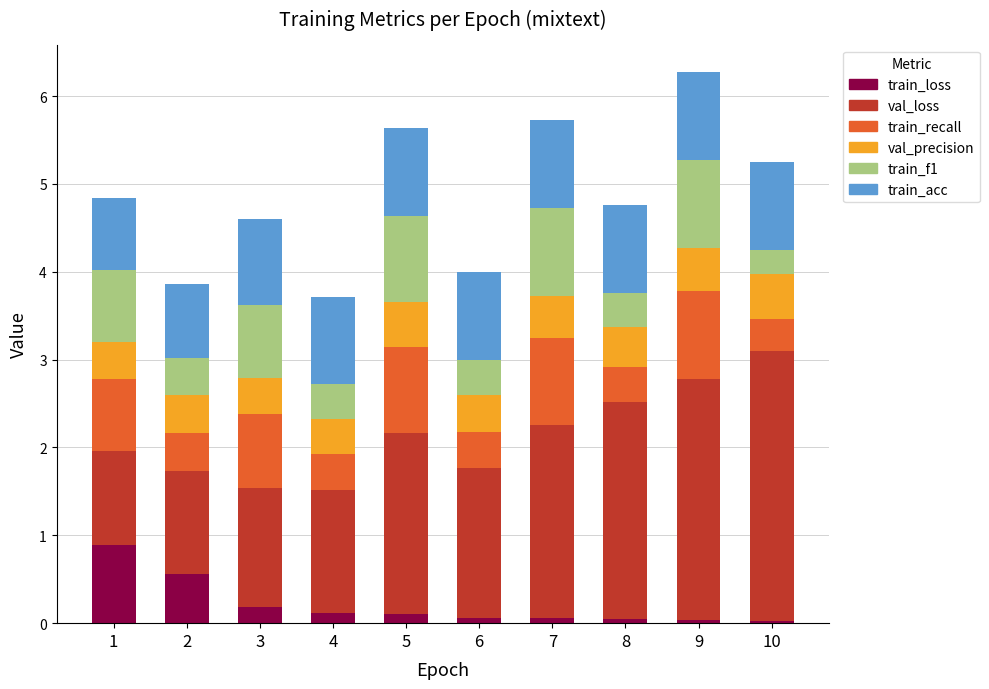

Are the bars horizontal?

No